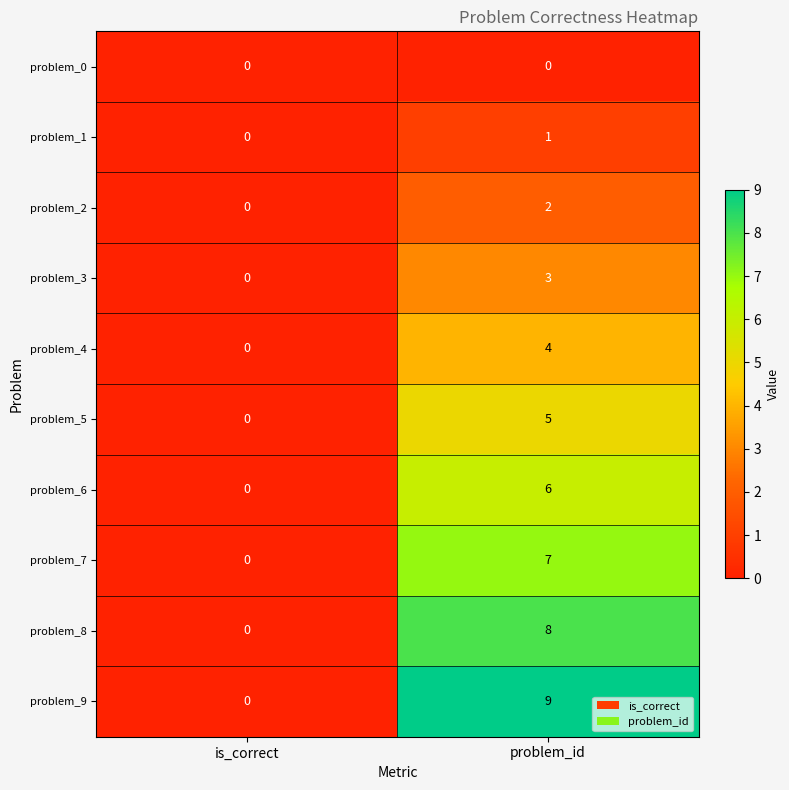

At how many categories does at least one series exceed 4?

1